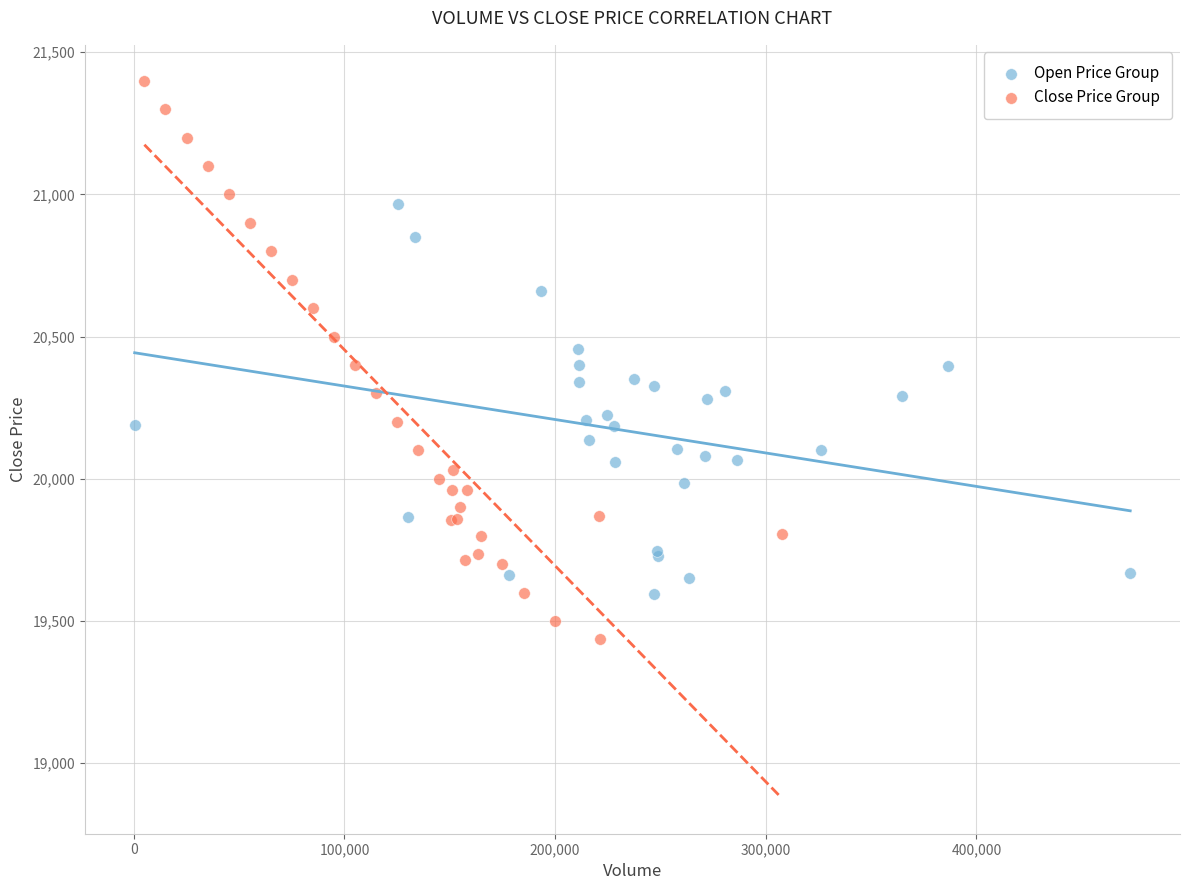

Which series has the widest spread of Y values?

Close Price Group